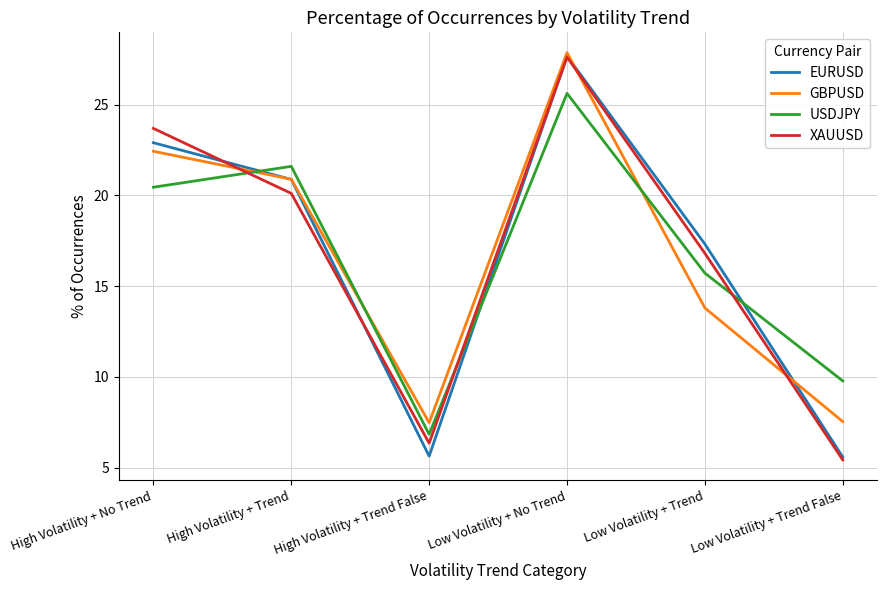

What are all the series names shown in the legend?

EURUSD, GBPUSD, USDJPY, XAUUSD